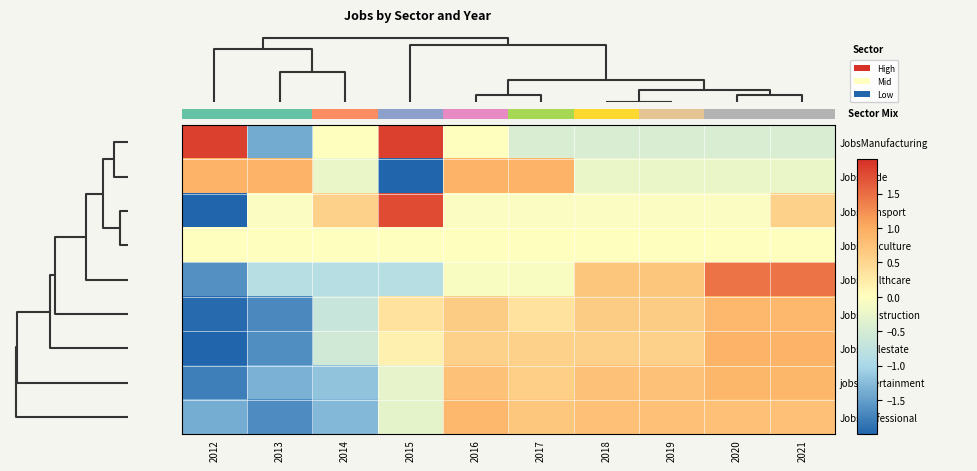

Is it true that JobsConstruction equals -0.7 at 2014?

True